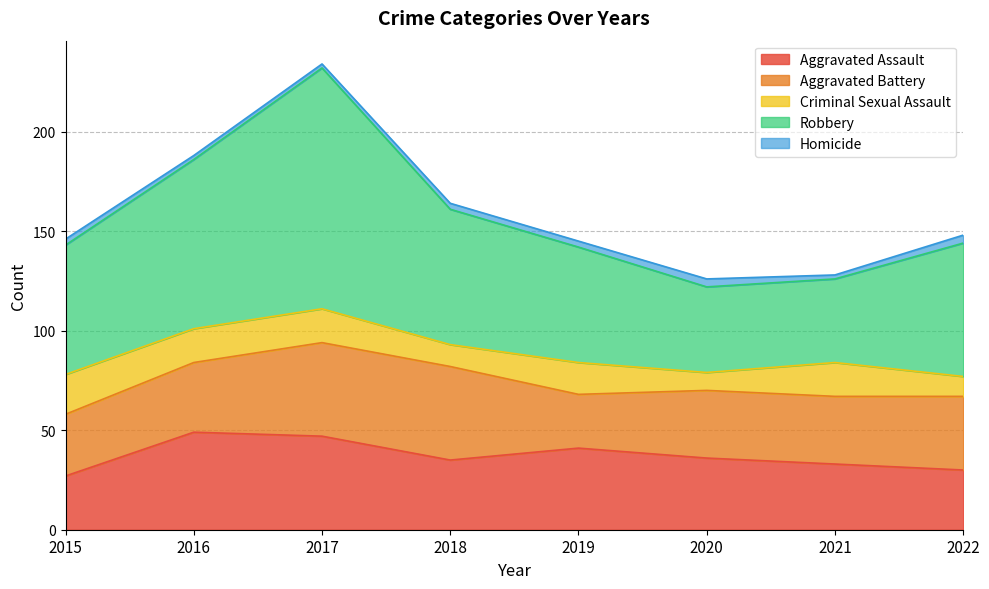

What is the approximate value of Robbery at 2017, to the nearest 5?

120